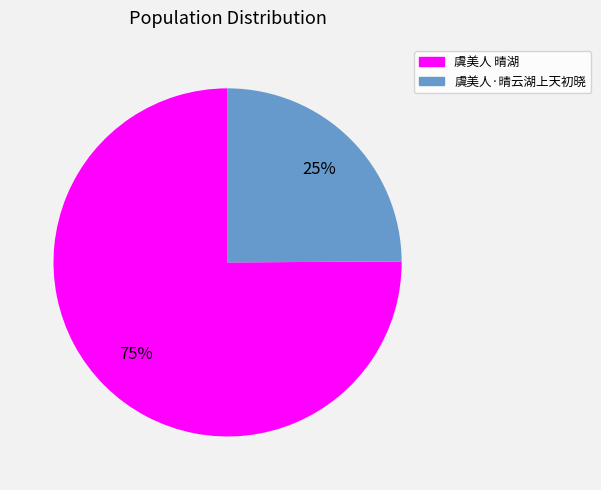

Which category has the biggest portion of the pie?

虞美人 晴湖